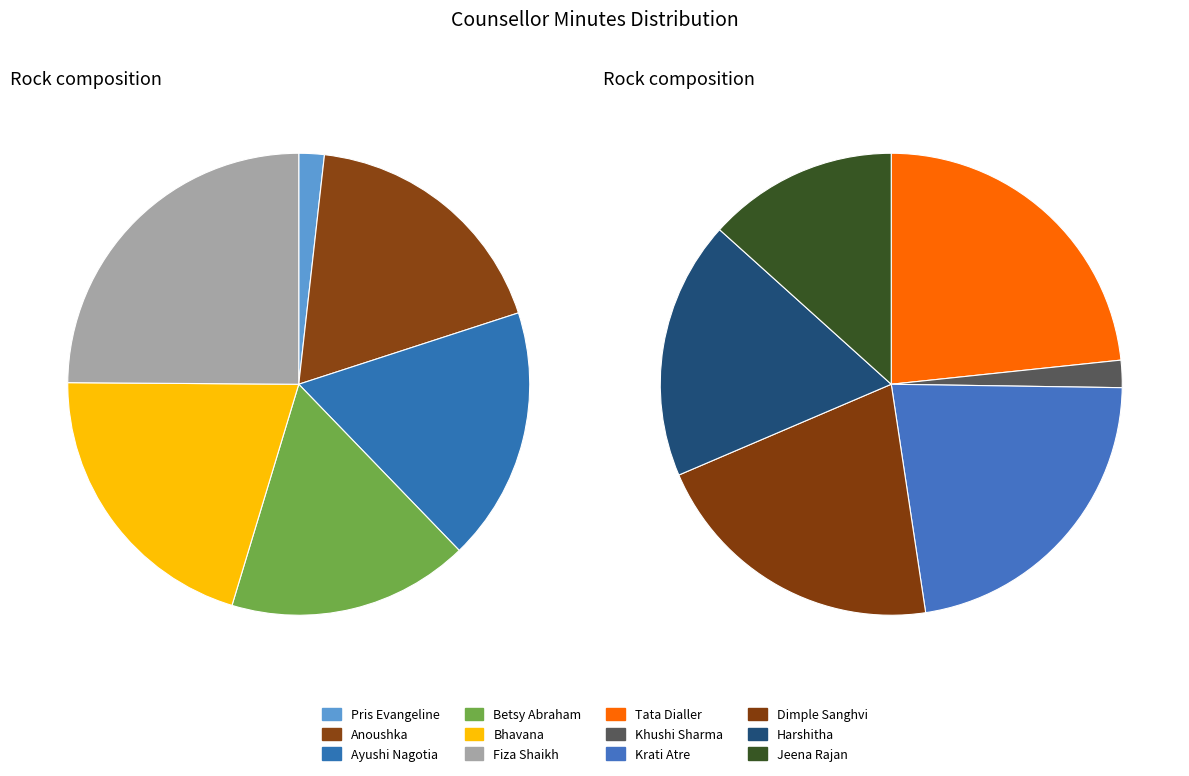

Which slice is the largest?

Fiza Shaikh